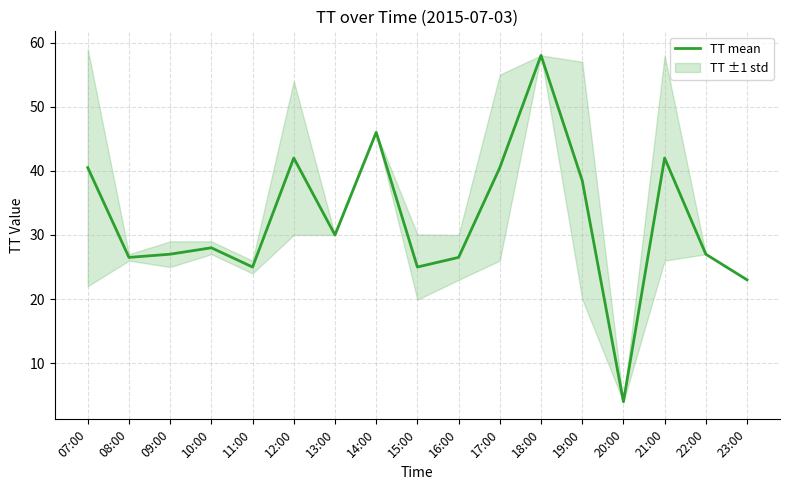

What is the smallest value displayed?

4.0